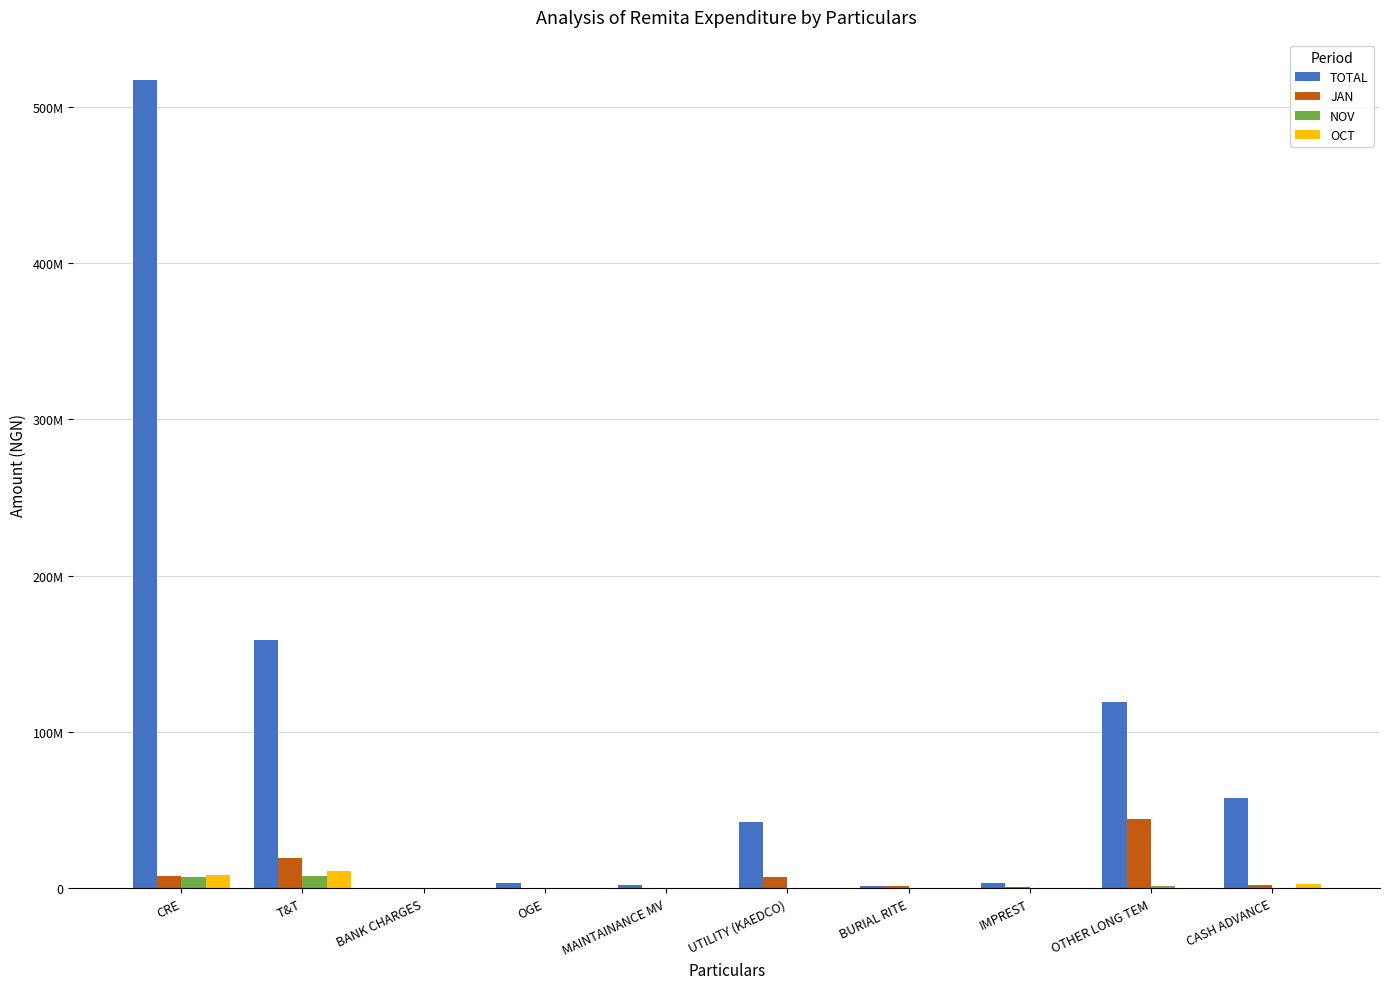

What is the difference between the maximum and minimum values in the OCT series?

11082950.0